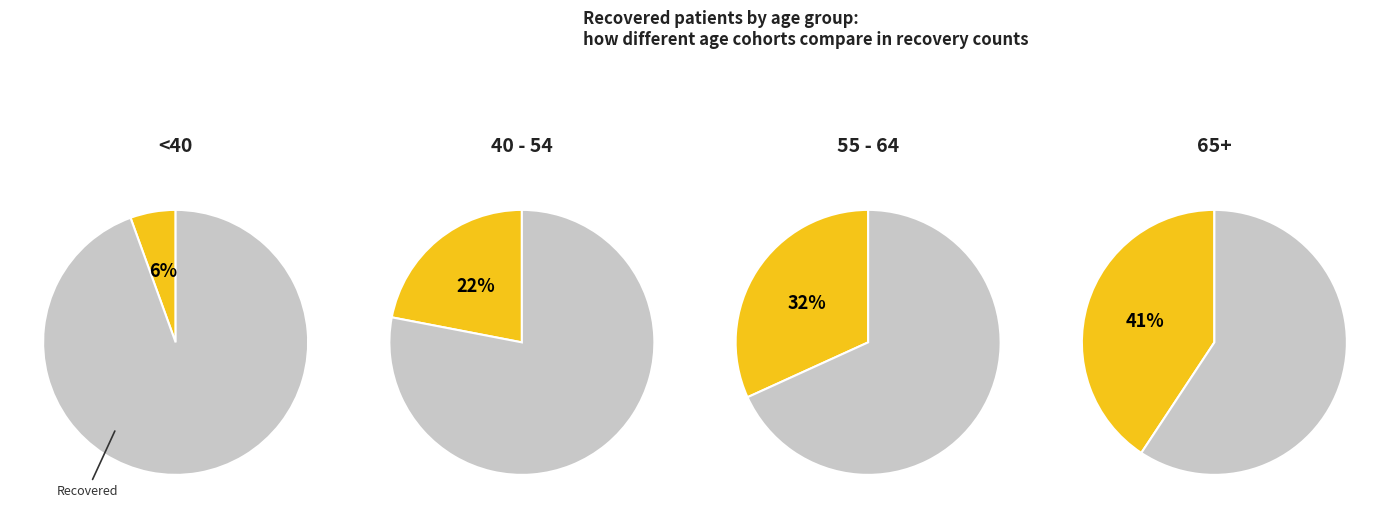

True or false: 25 - 29 accounts for 10% of the total.

False